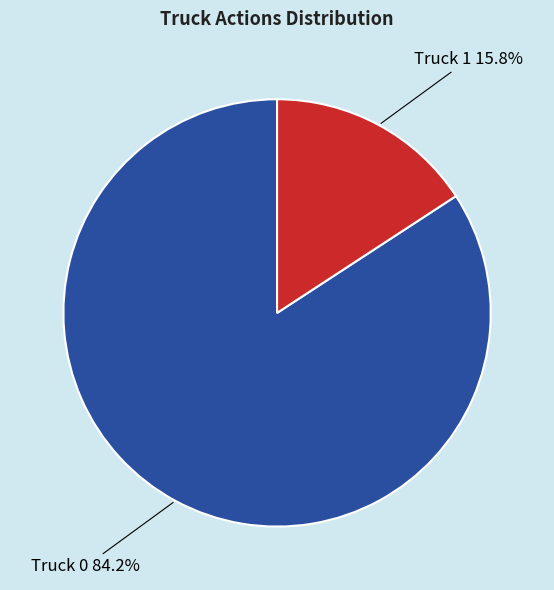

Is it true that Truck 0 is 84% of the pie?

True